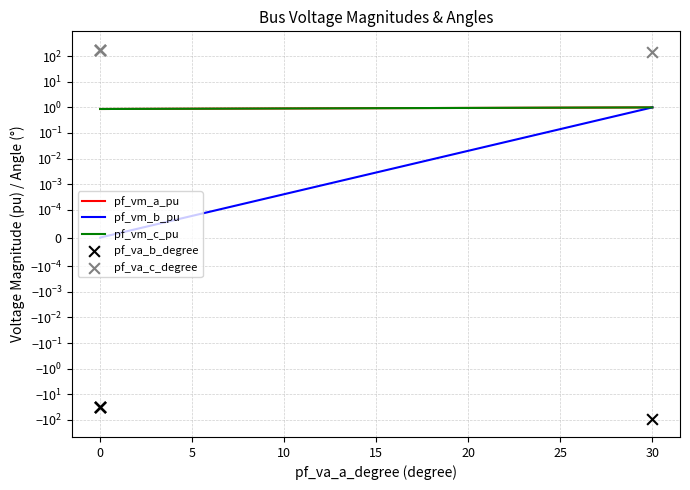

Which series contains the lowest Y value?

pf_va_b_degree